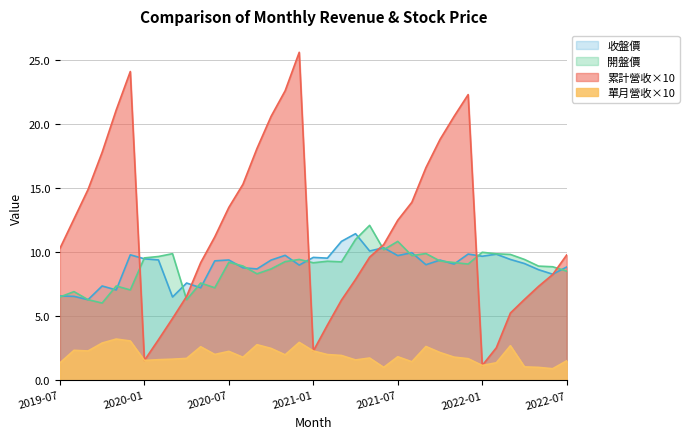

Is it true that 累計營收(億) equals 18.5 at 2021-06?

False